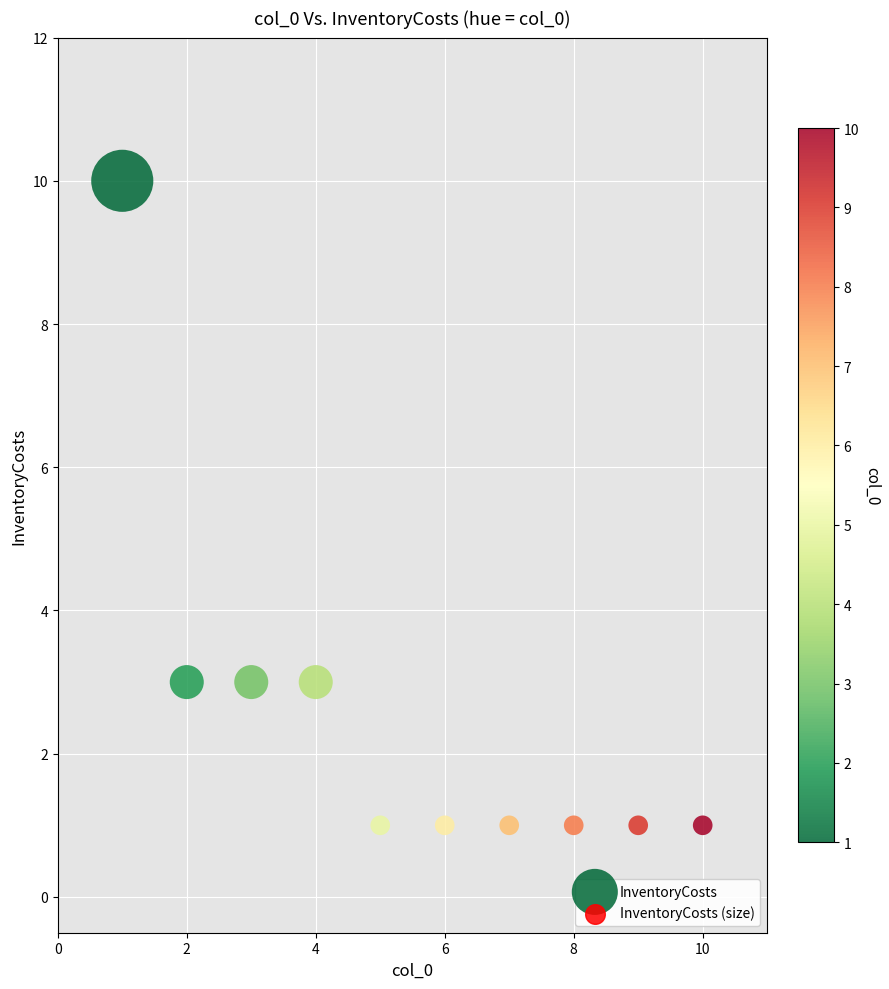

What is the range of X values (max minus min)?

9